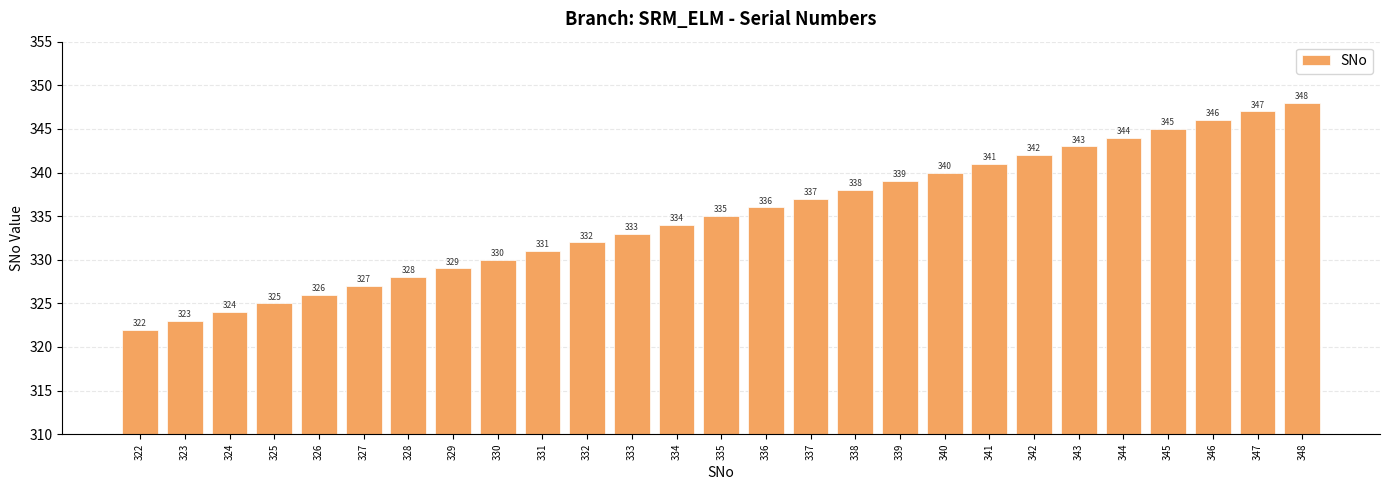

What is the smallest value displayed?

322